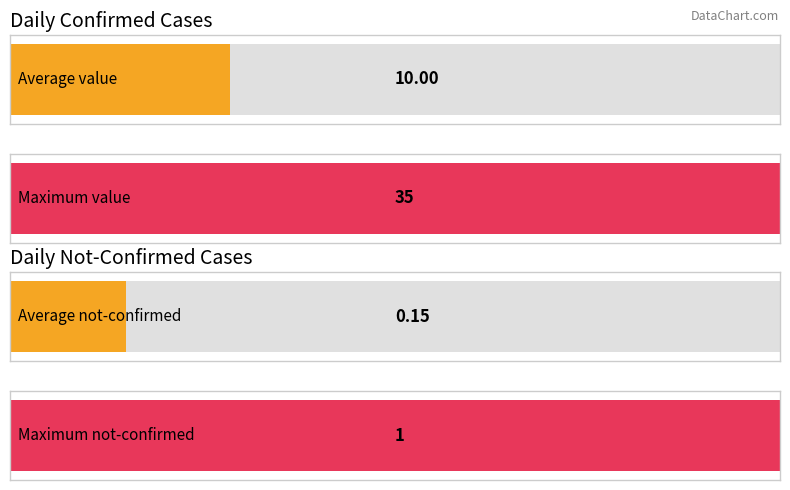

Is it true that not-confirmed equals 0 at 2020-03-15?

False